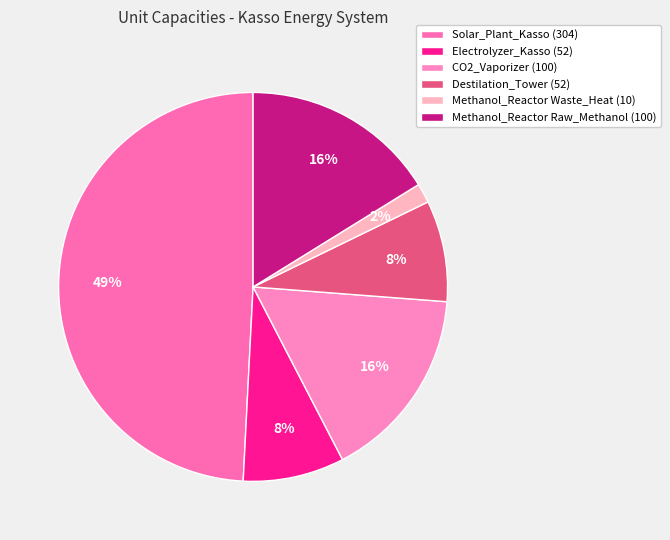

Which slice is the largest?

Solar_Plant_Kasso
(unit_capacity=304)